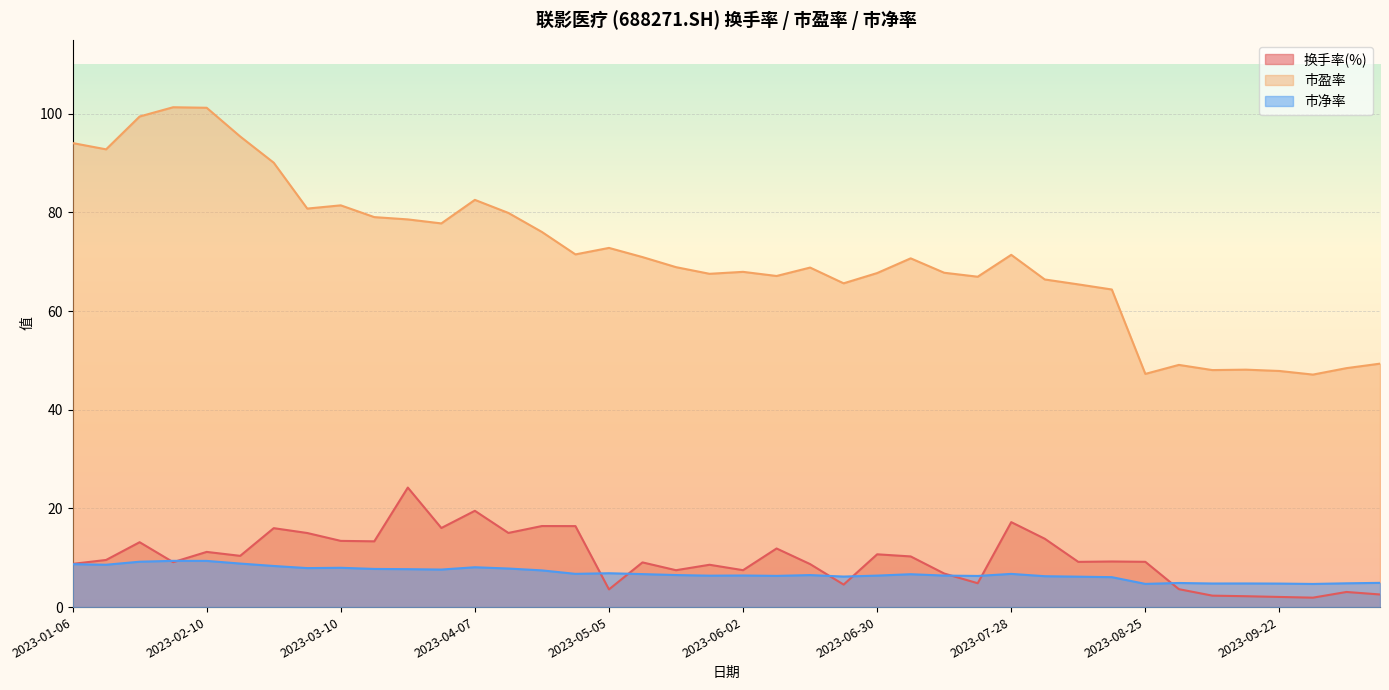

Where does the 市盈率 series first go above 70?

2023-01-06